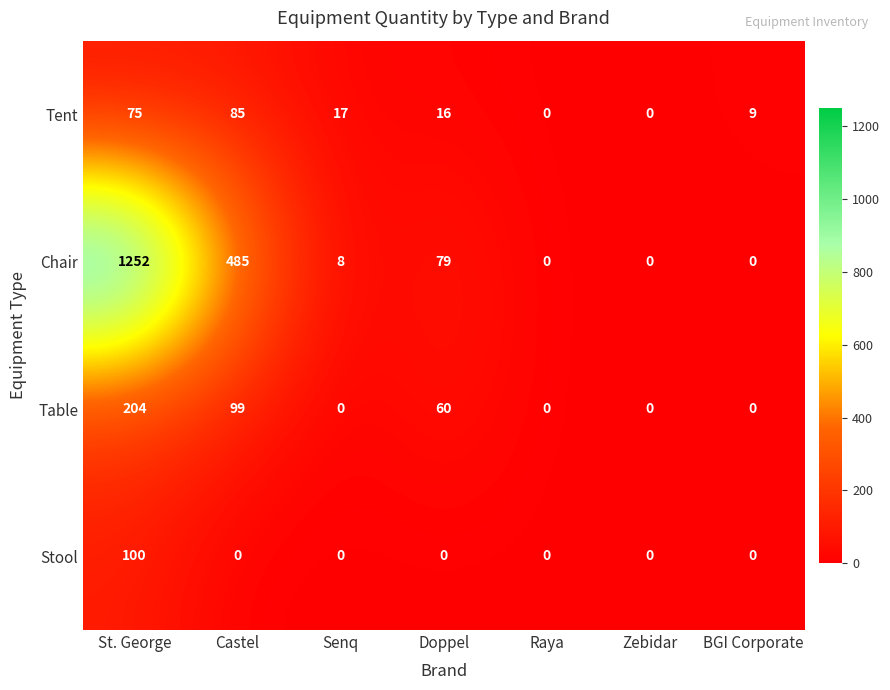

Count the Table values in the range 0 to 99.

6